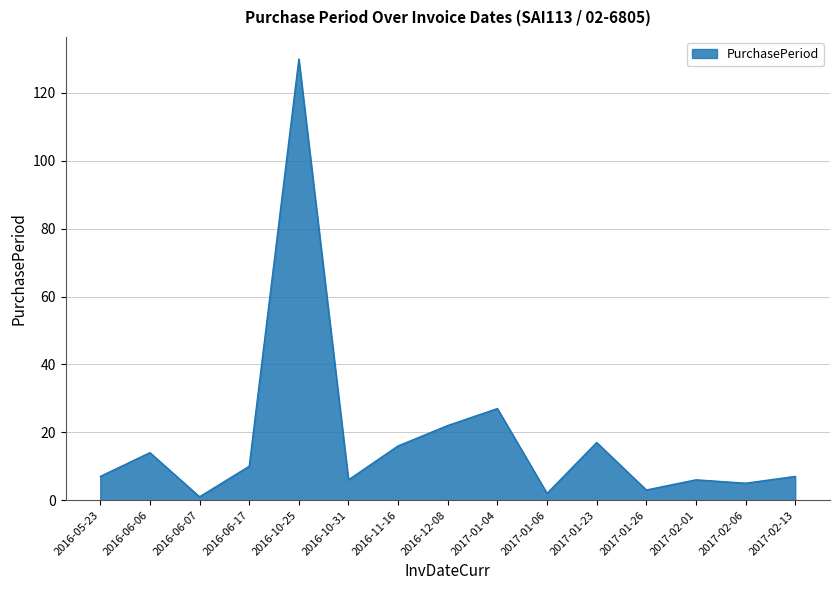

What is the difference between the values at 2016-06-07 and 2017-01-23?

16